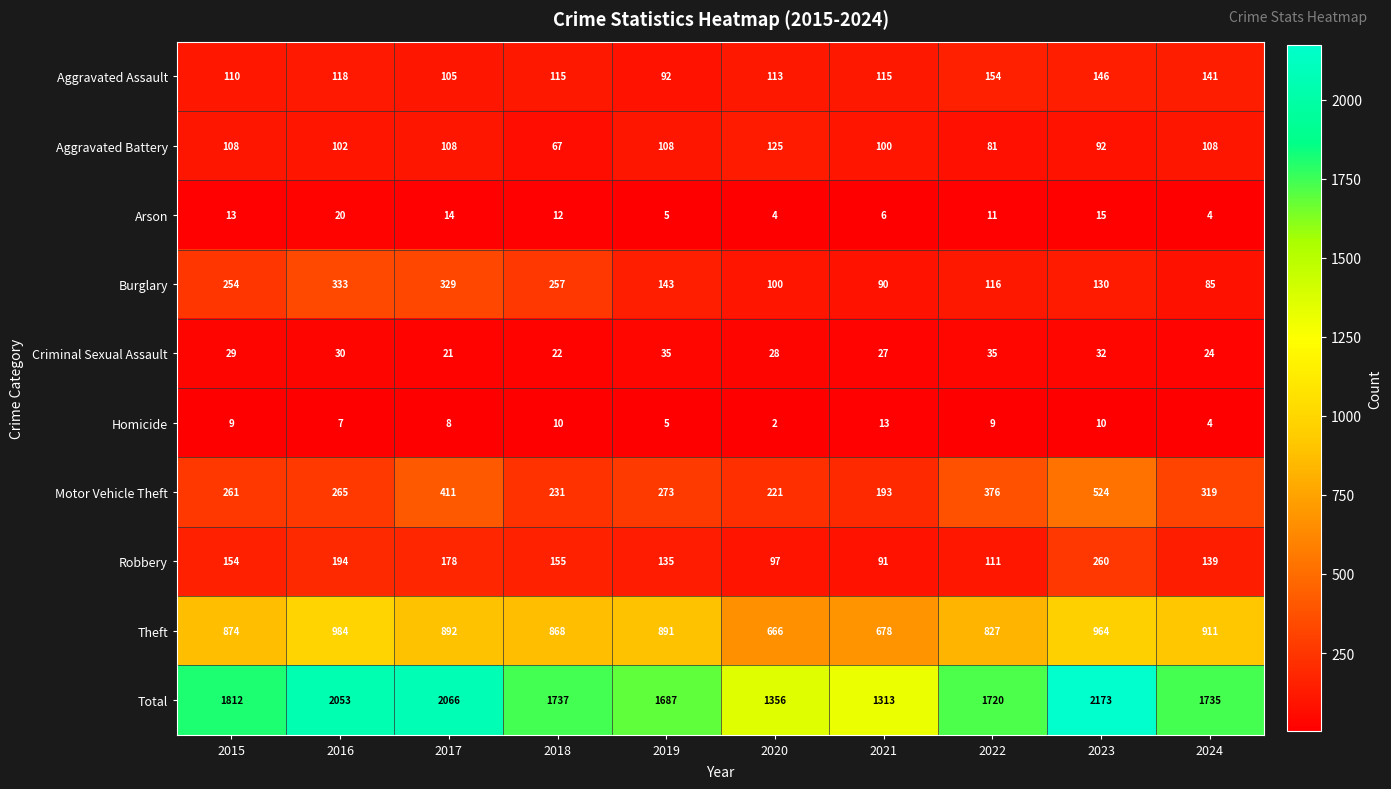

How many categories are shown in the chart?

10